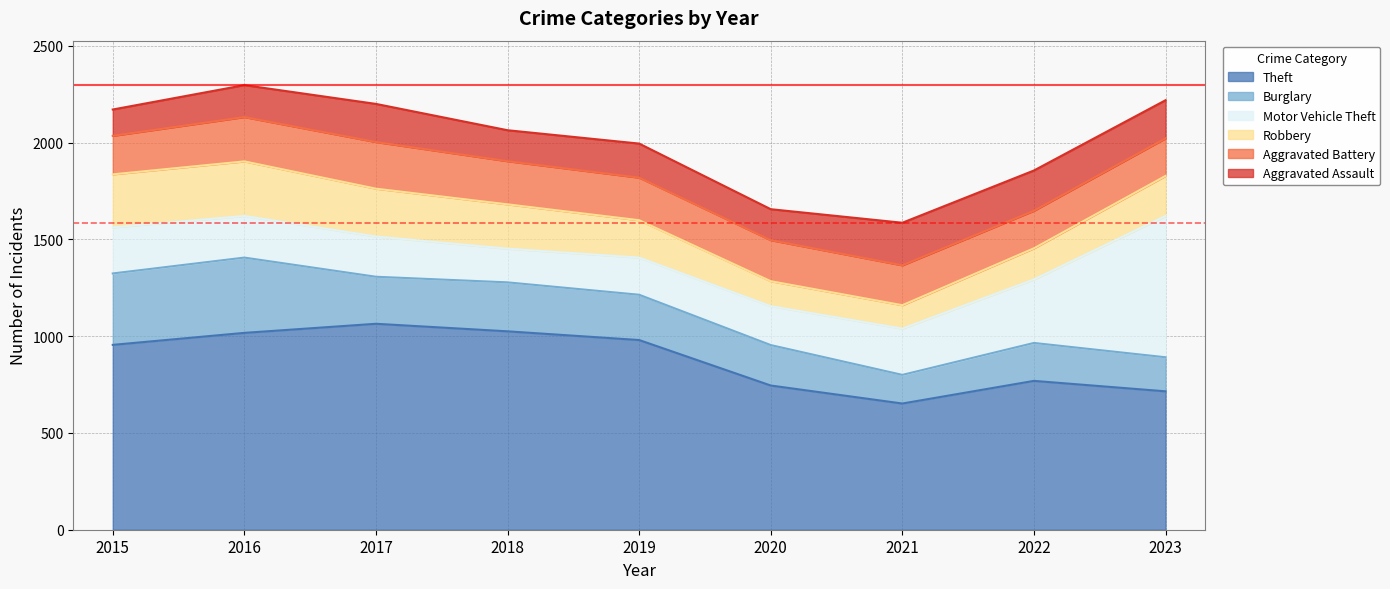

Rank the series by their maximum value, from highest to lowest.

Theft, Motor Vehicle Theft, Burglary, Robbery, Aggravated Battery, Aggravated Assault